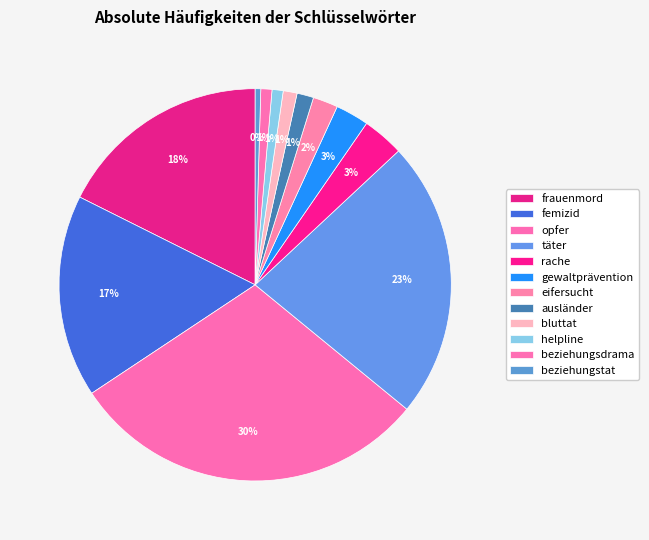

Which category has the smallest portion of the pie?

beziehungstat